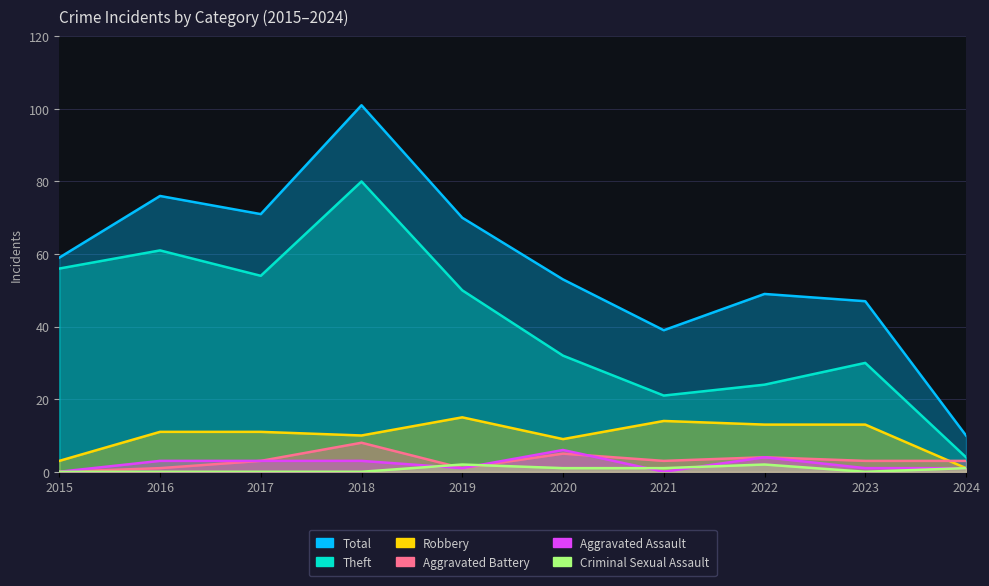

What is the minimum value for Theft?

4